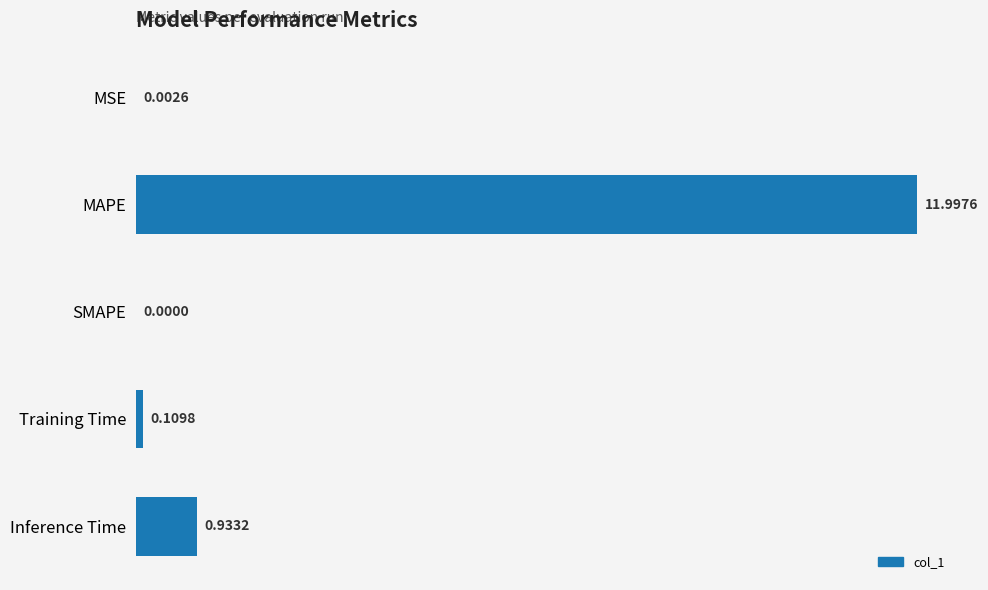

Which has a higher value, Training Time or MAPE?

MAPE